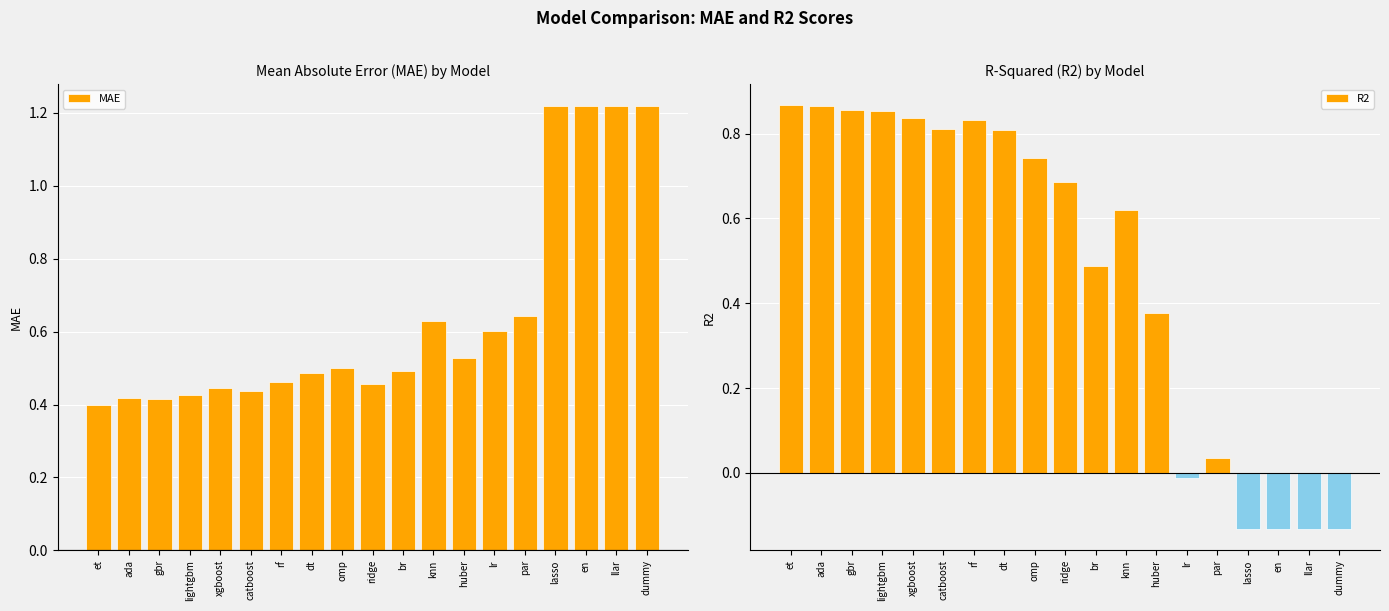

Which series has the largest total across all categories?

MAE